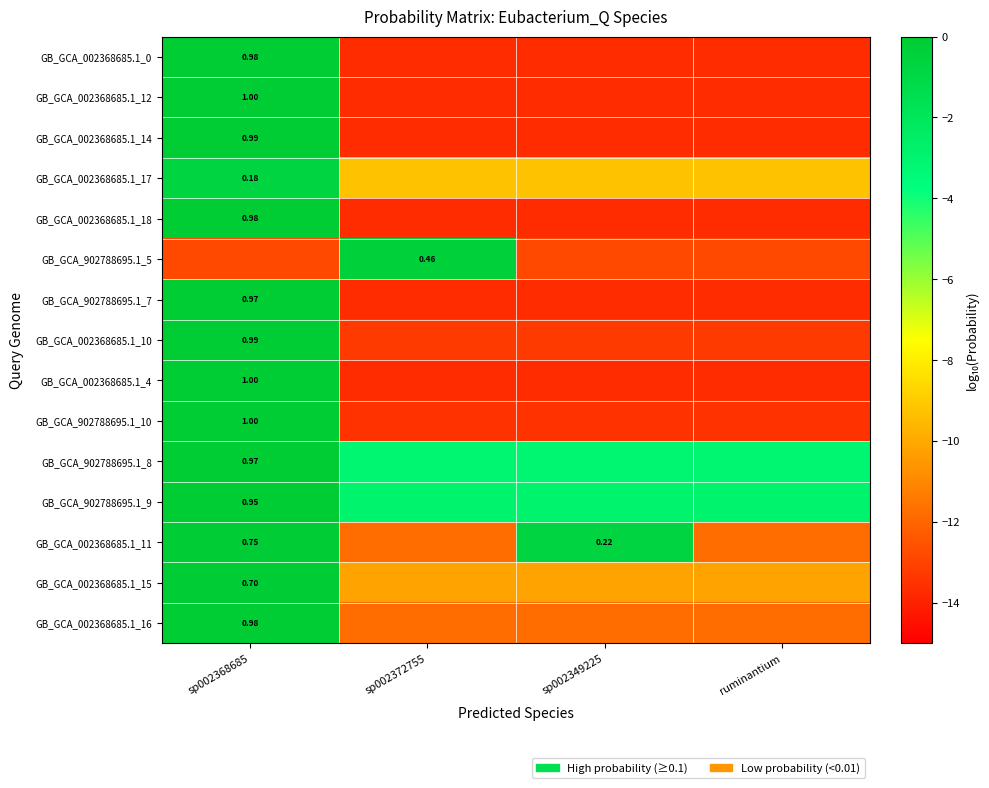

What is the difference between the GB_GCA_002368685.1_10 values at sp002368685 and sp002349225?

13.3